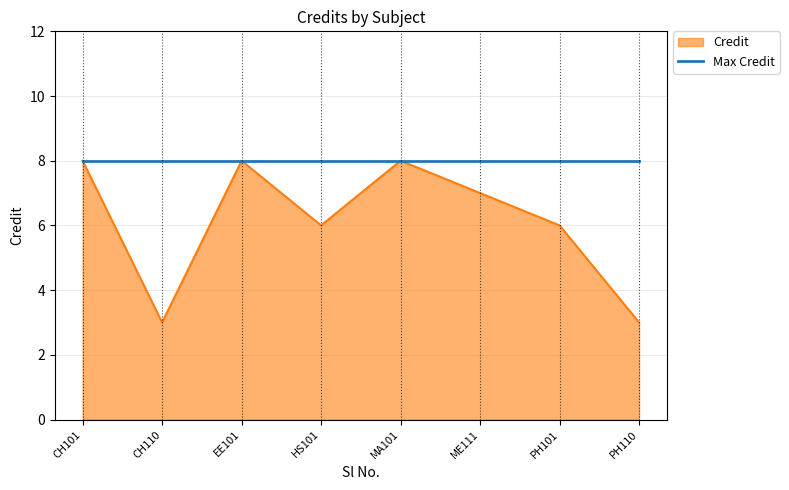

What is the greatest value displayed?

8